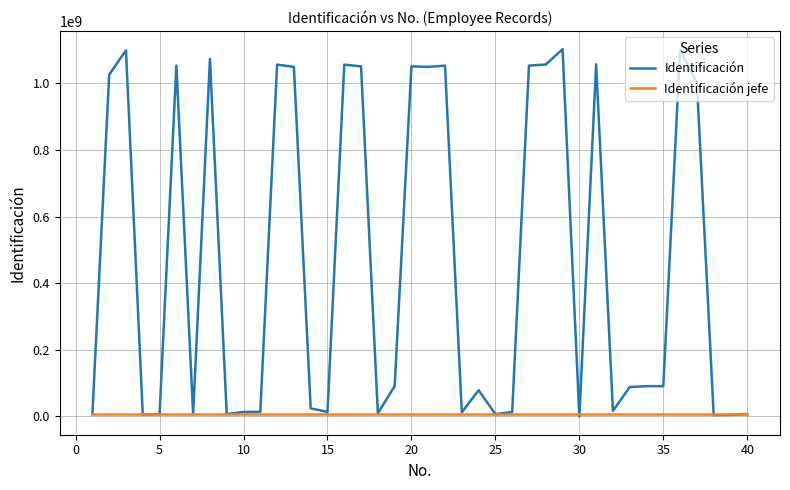

What are all the series names shown in the legend?

Identificación, Identificación jefe